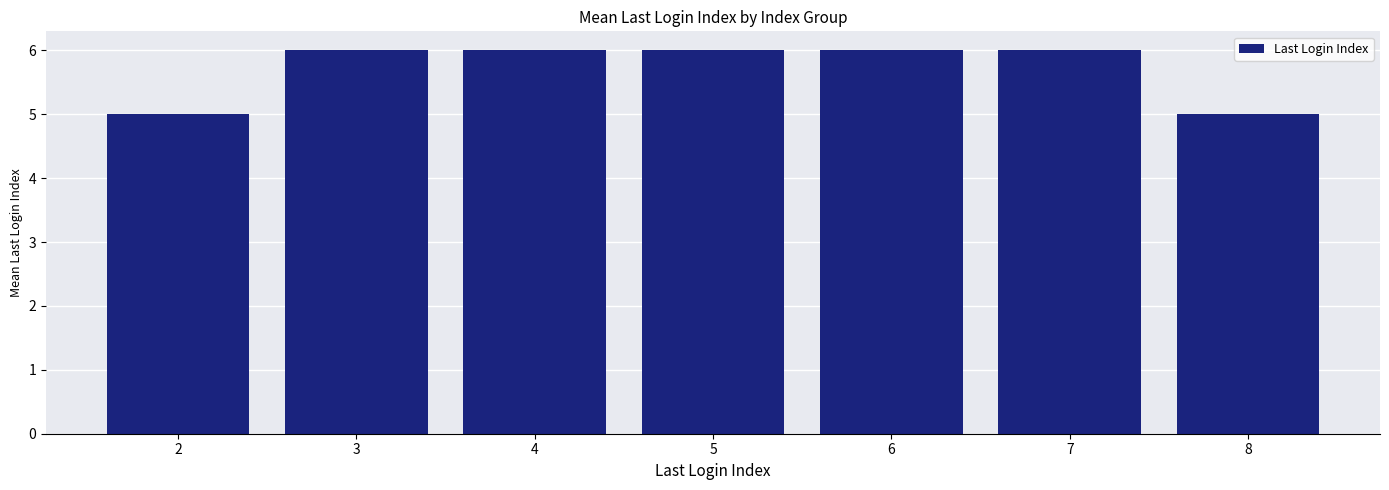

What is the ratio of the value at 3 to the value at 8?

1.2